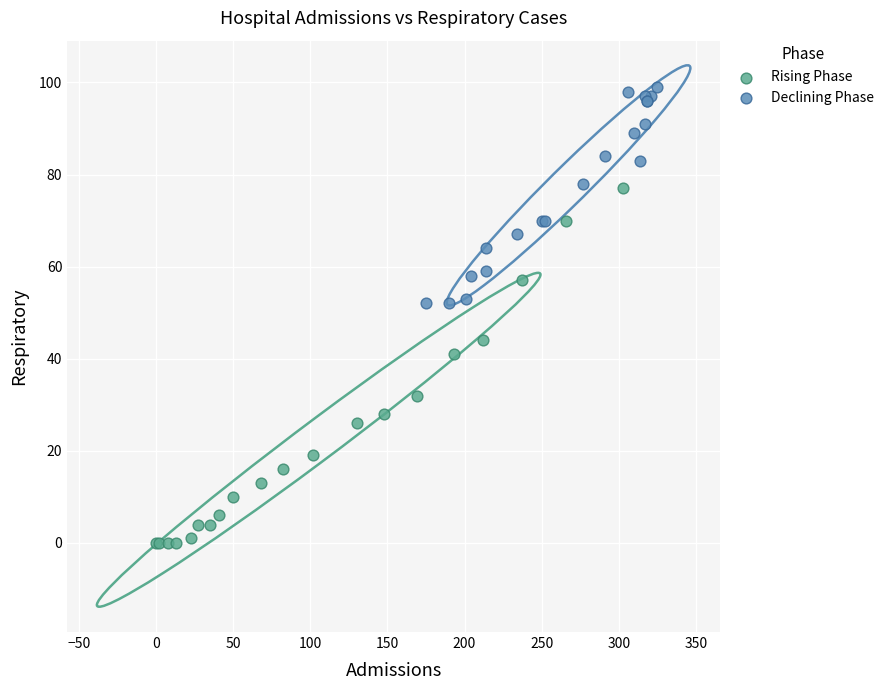

Which series has the largest Y range (max minus min)?

Rising Phase